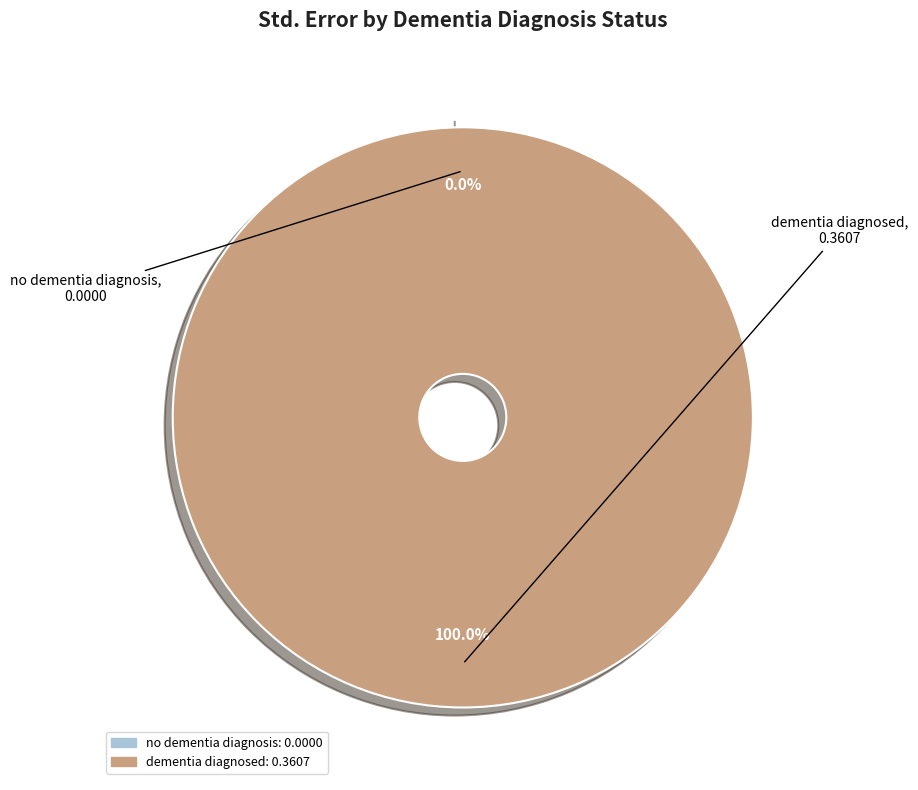

To the nearest percent, what is the difference between the dementia diagnosed and no dementia diagnosis slice percentages?

100%